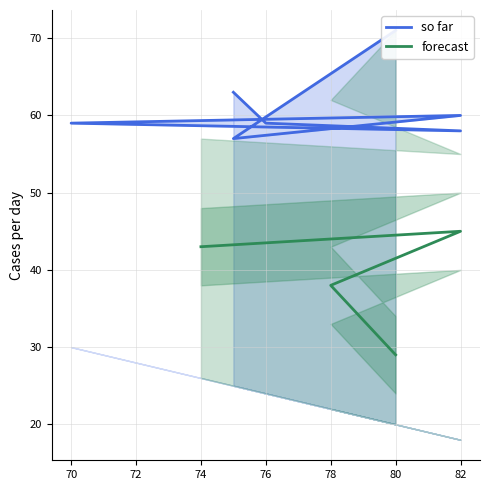

What is the spread (max minus min) of values at 76?

35